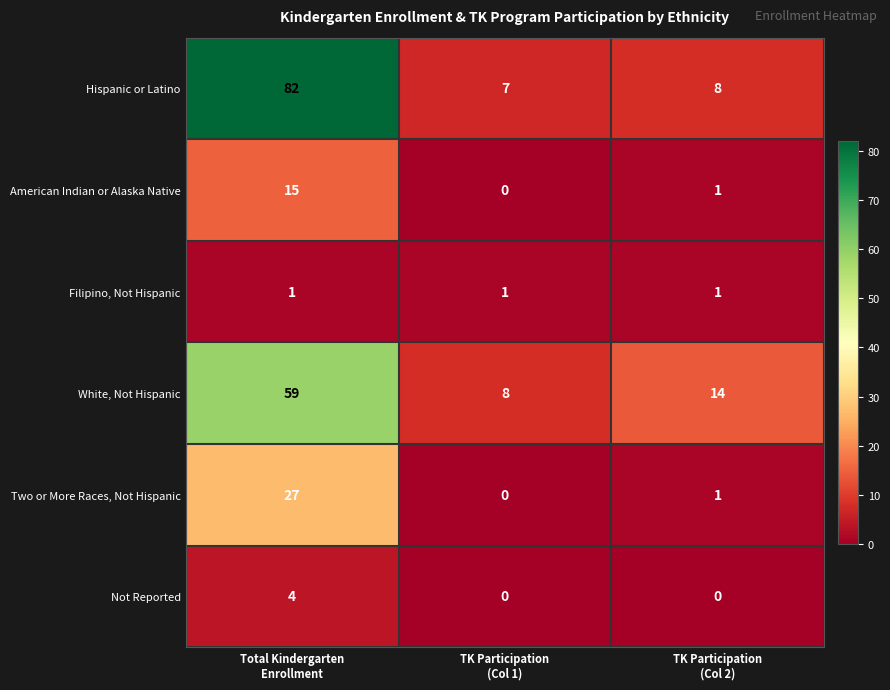

How many data points does each series have?

3